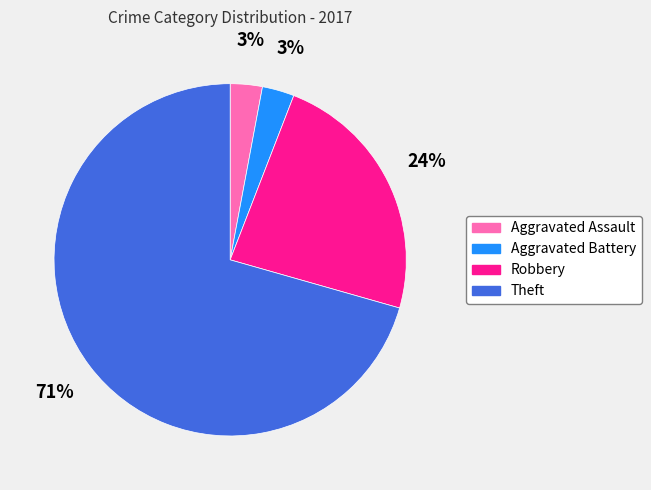

How many slices are in this pie chart?

4